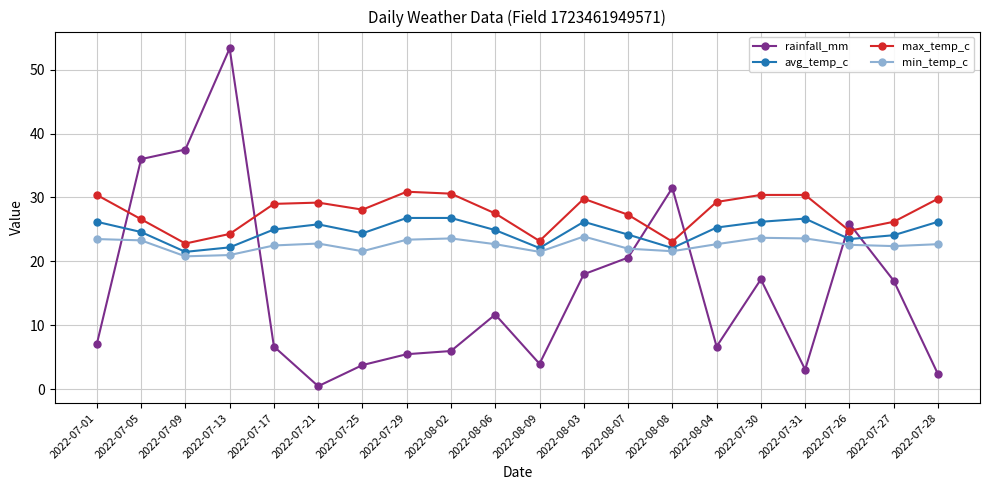

How many interior local valleys does the min_temp_c series have?

5